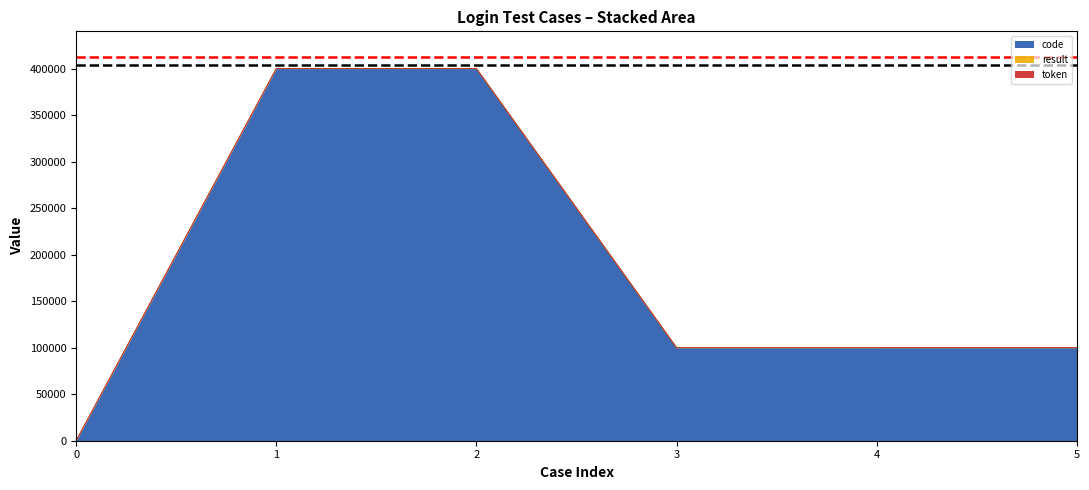

Count the token values in the range 0 to 1.

6